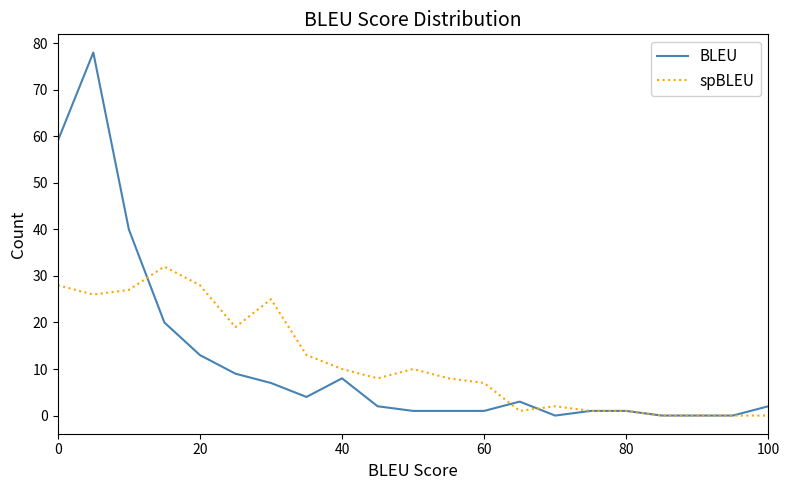

Which series has the largest range (max minus min)?

BLEU